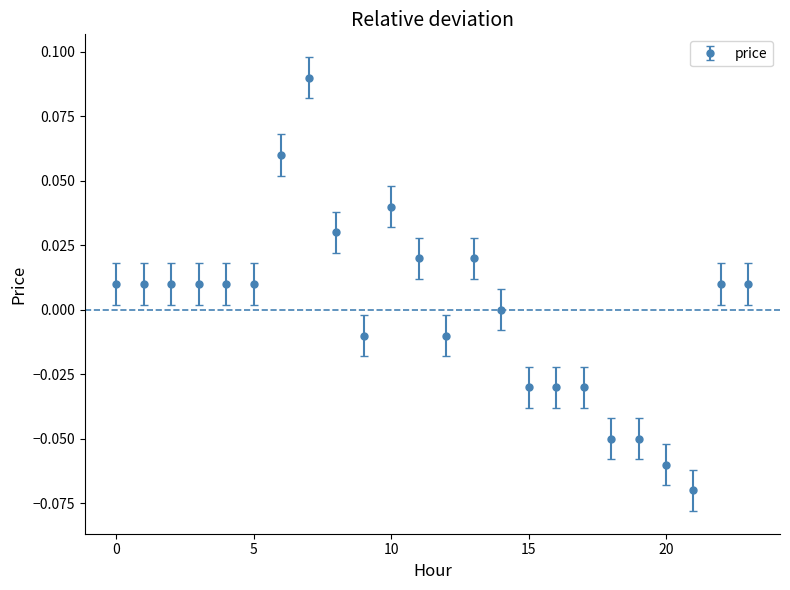

True or false: there are more than 1 points higher than both neighbors.

True